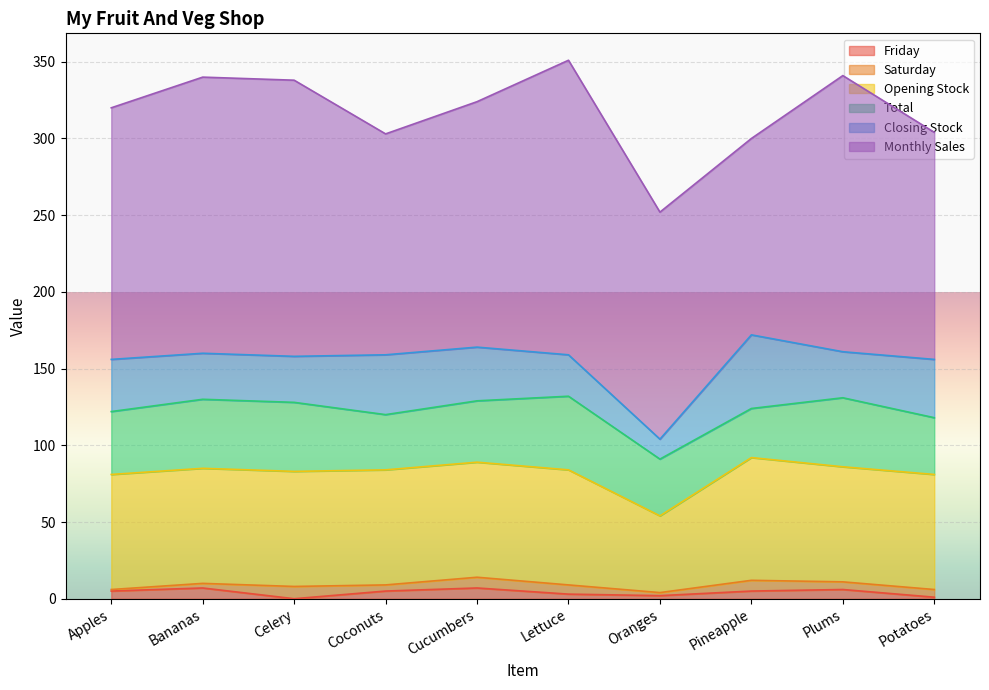

What is the value of the Closing Stock point at the 8th from the left?

48